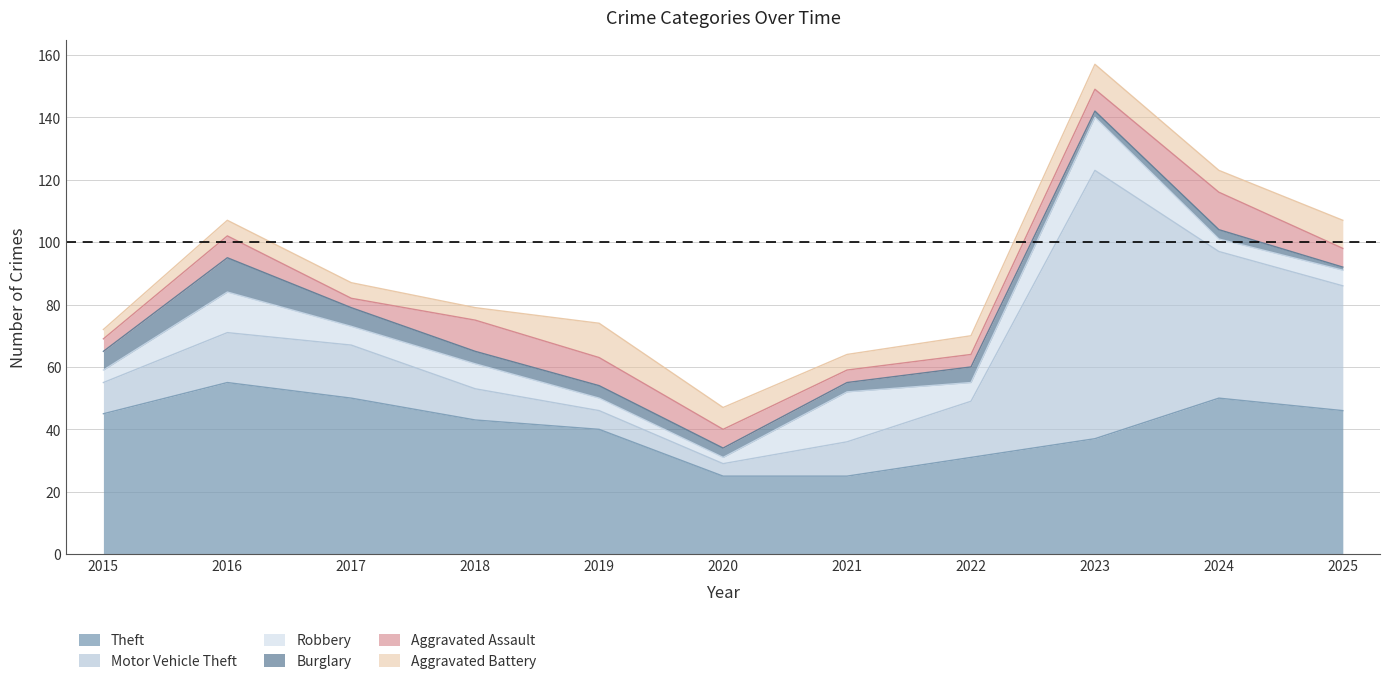

What is the difference between the maximum and minimum values in the Burglary series?

10